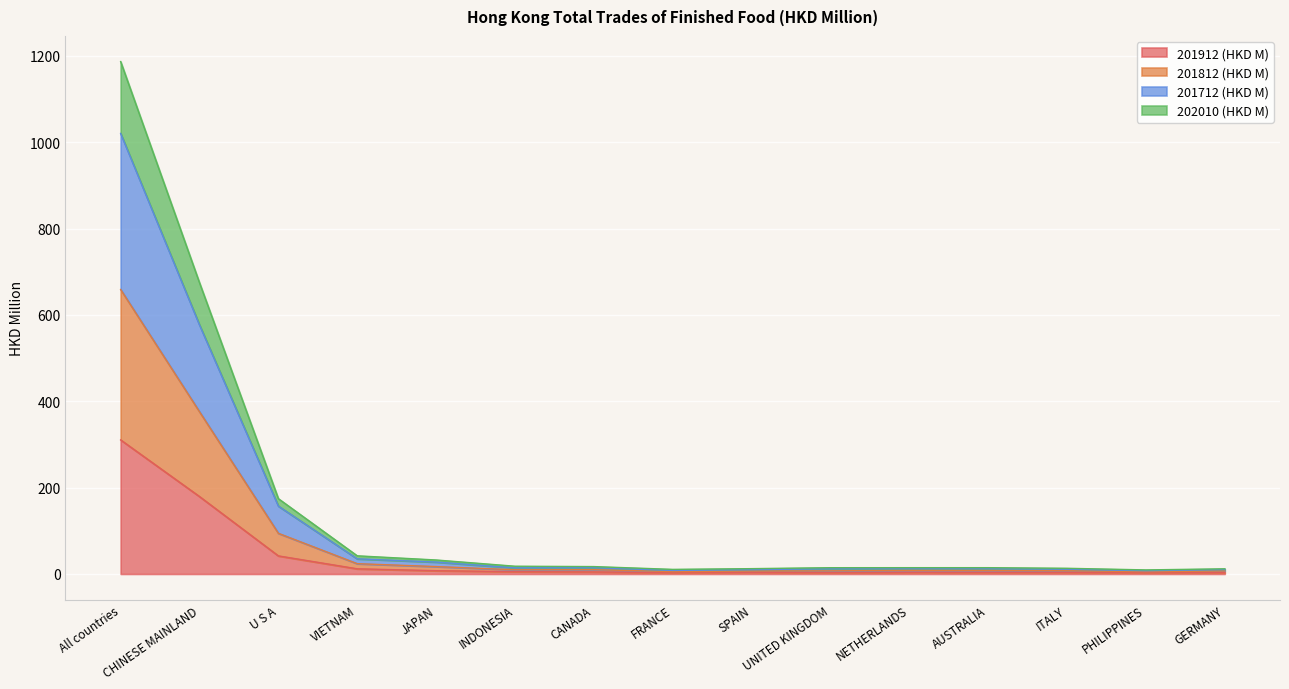

At which category is the sum across all series the highest?

All countries